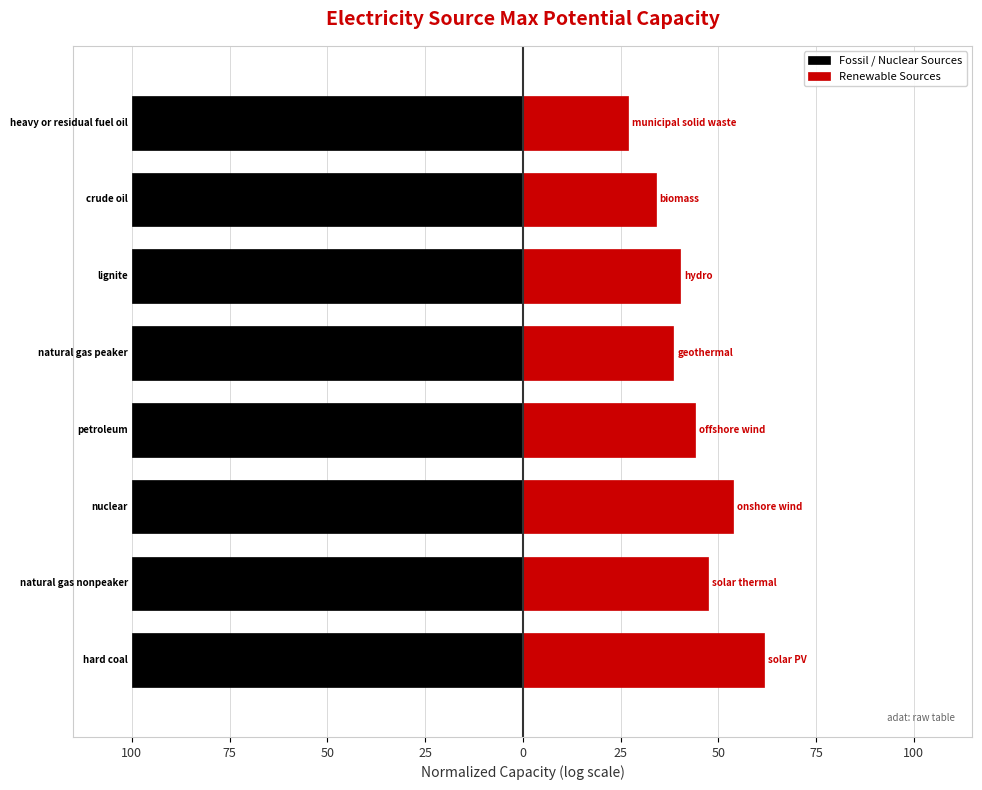

True or false: Renewable Sources has a value of 26.8 at 75.

True